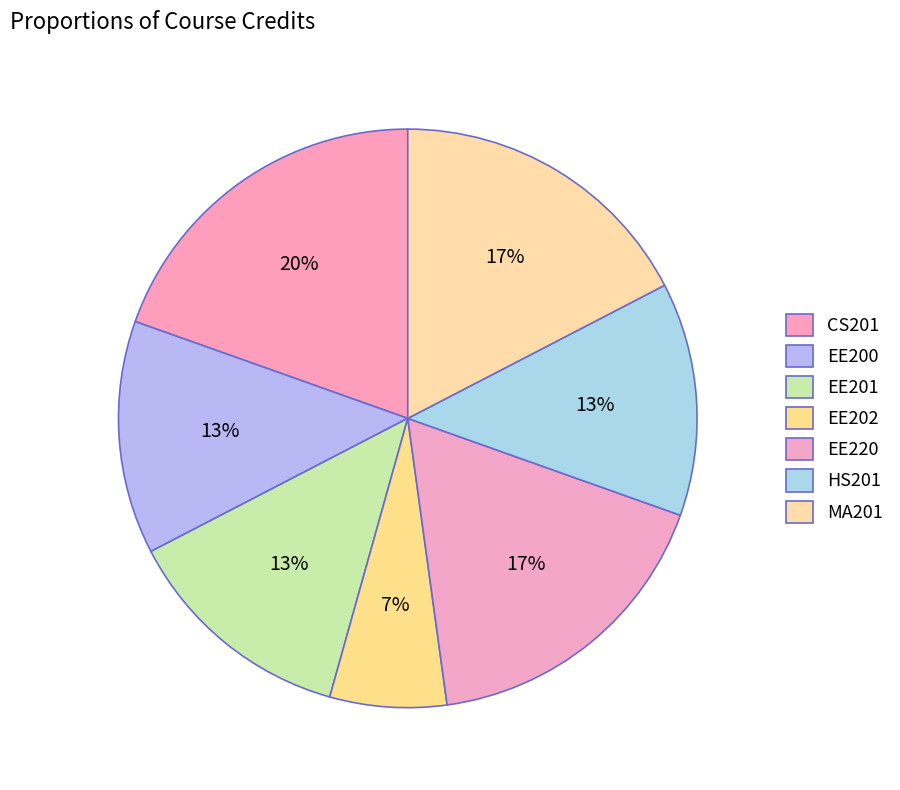

What is the ratio of the value at HS201 to the value at EE200?

1.0